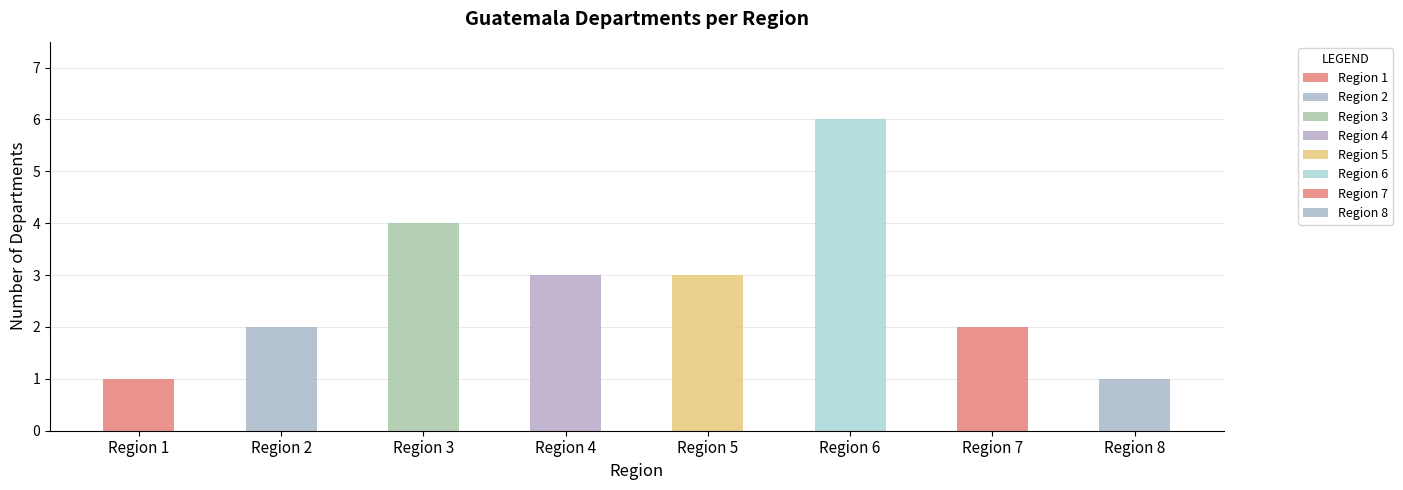

What is the change in value from Region 2 to Region 6?

+4